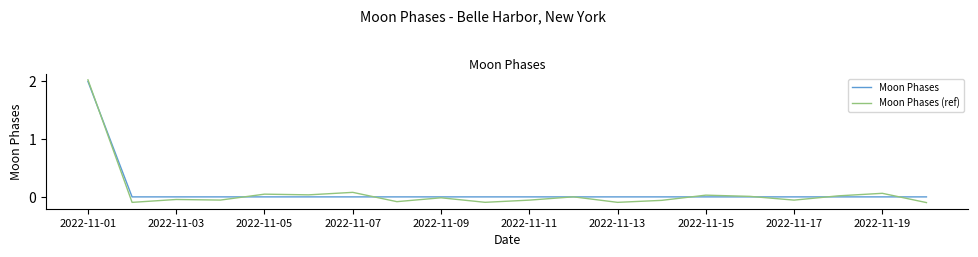

How many lines are shown in the chart?

2